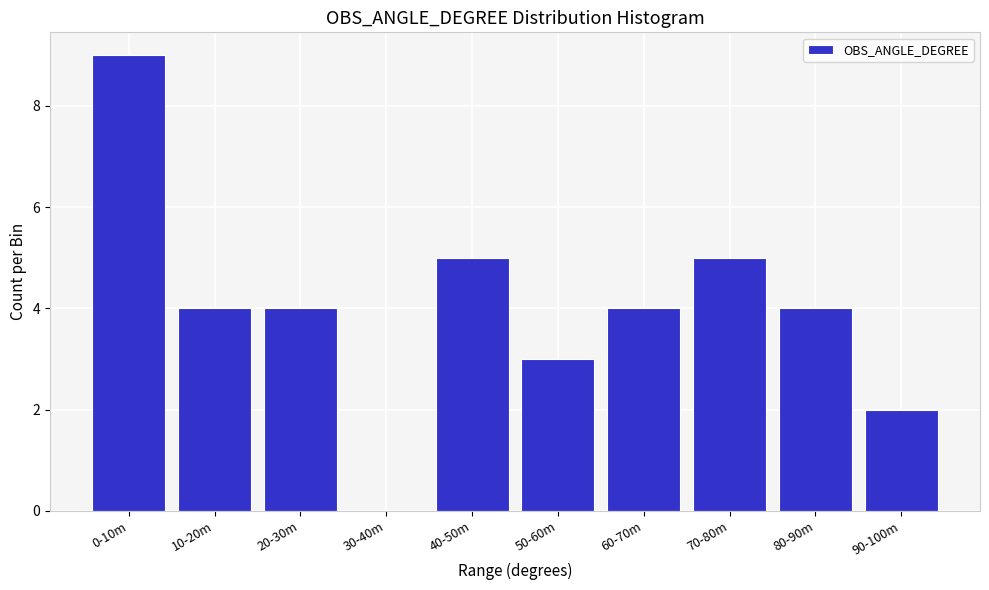

Reading right to left, transcribe all the data shown in this chart.

90-100m=2	80-90m=4	70-80m=5	60-70m=4	50-60m=3	40-50m=5	30-40m=0	20-30m=4	10-20m=4	0-10m=9